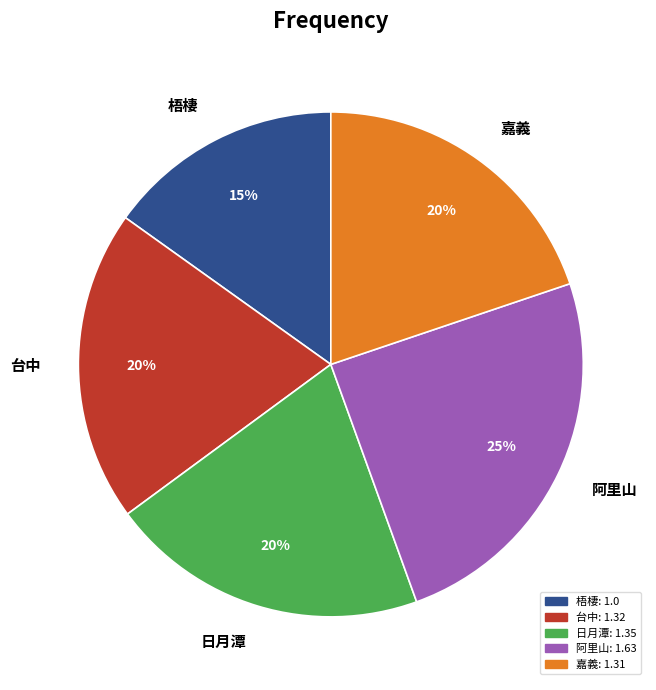

Combined, do 阿里山 and 梧棲 account for over 50%?

No